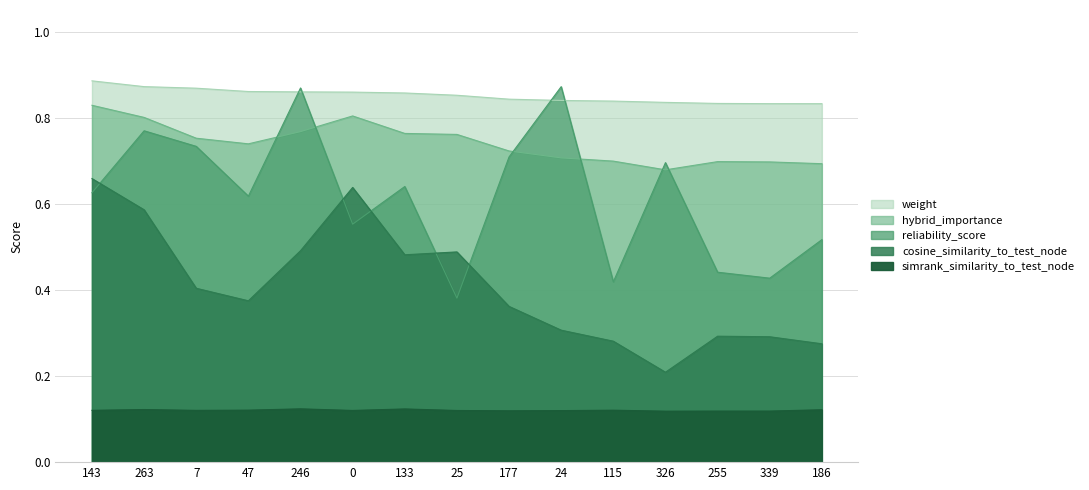

Count the reliability_score values in the range 0 to 1.

15